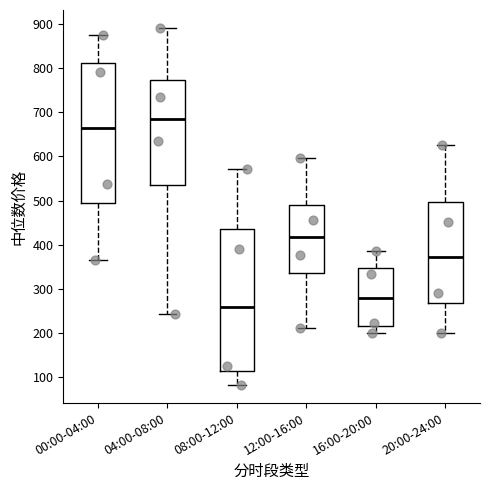

Which box's median line is the lowest?

08:00-12:00